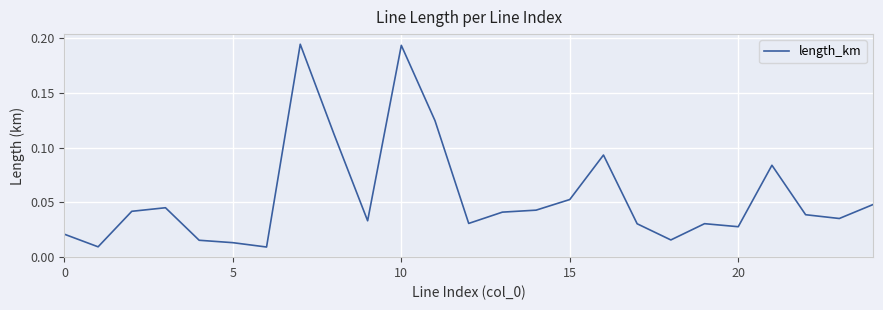

Count the number of categories in the chart.

25